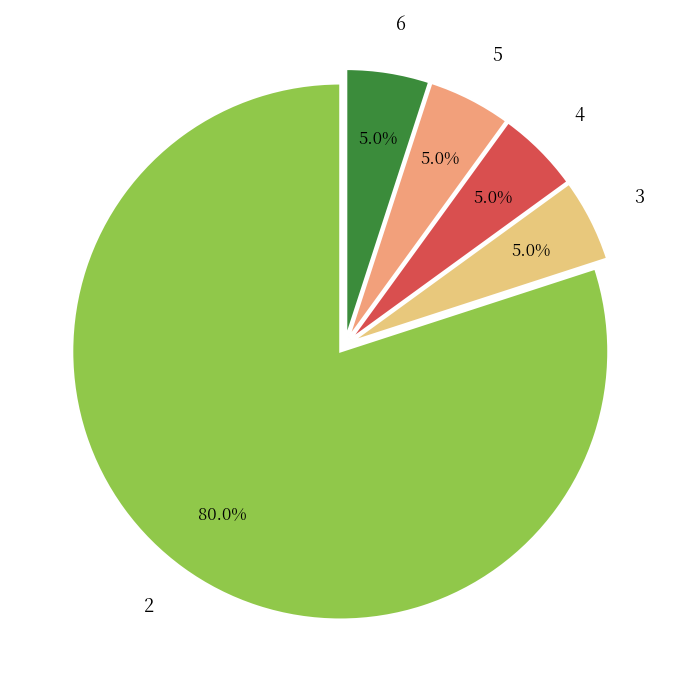

To the nearest percent, what is the average slice percentage?

20%